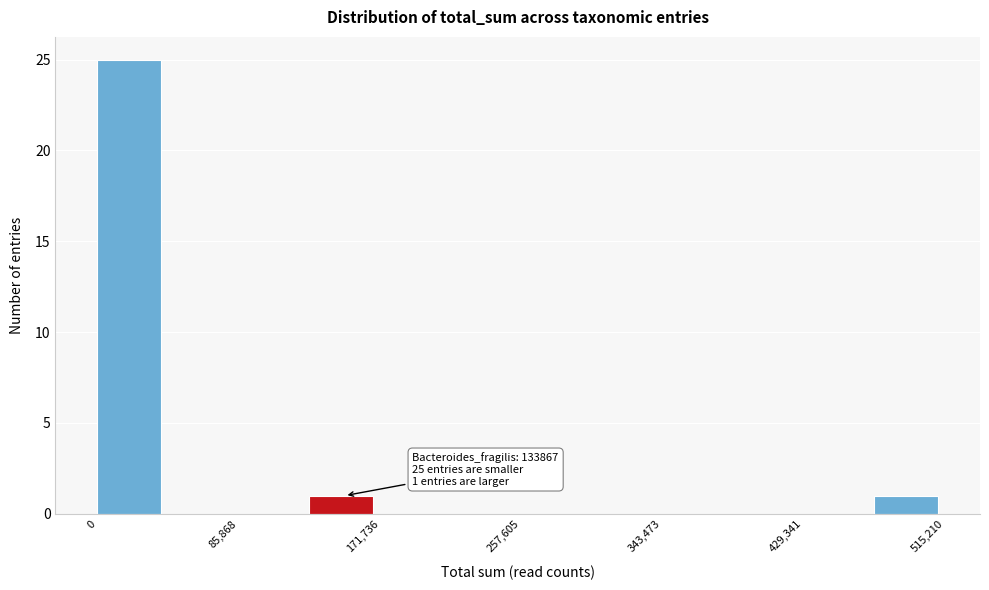

Which range on the x-axis has the tallest bar?

0 to 40000